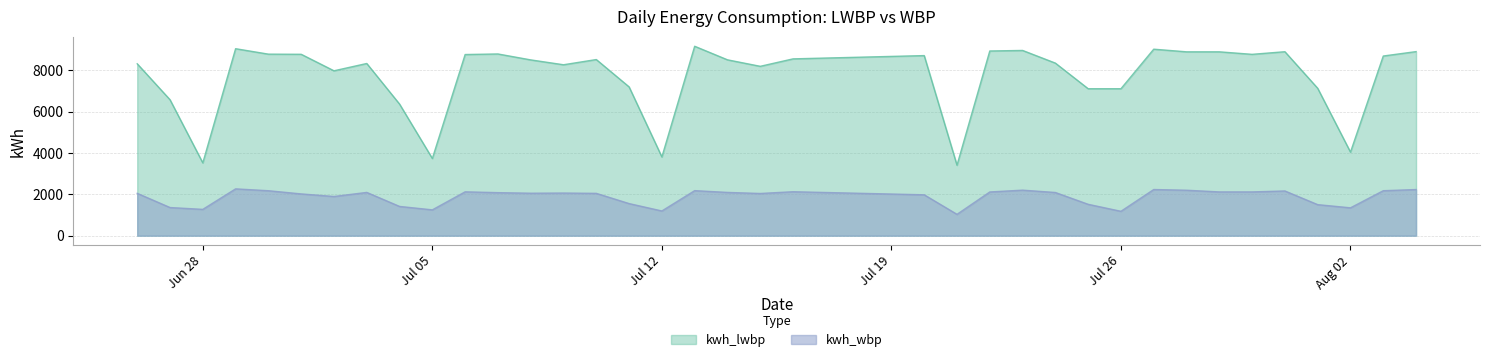

List the series in order of their peak value, lowest first.

kwh_wbp, kwh_lwbp